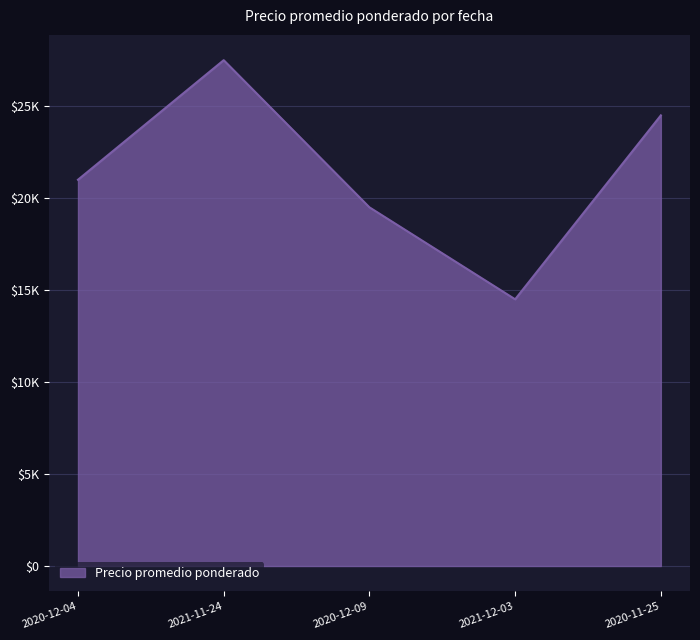

Does the chart have visible grid lines?

Yes